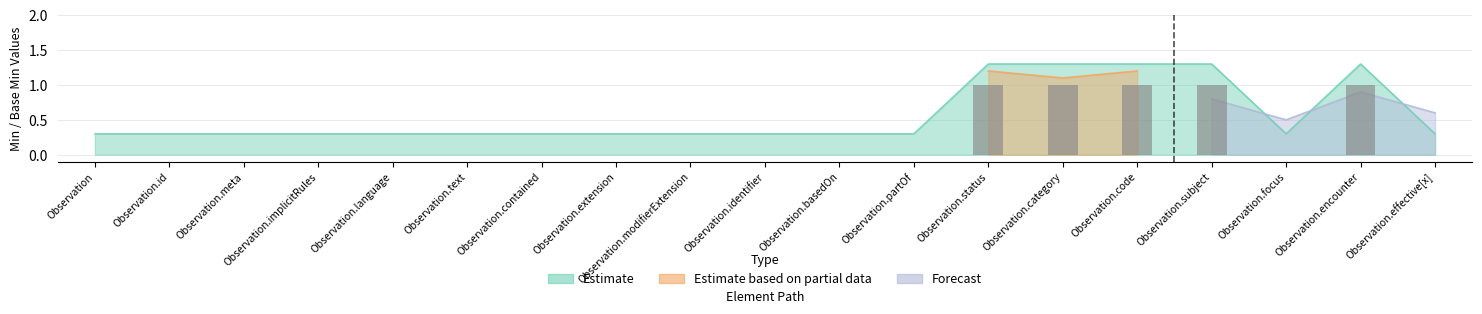

Rank the series by their maximum value, from highest to lowest.

Estimate, Estimate based on partial data, Forecast